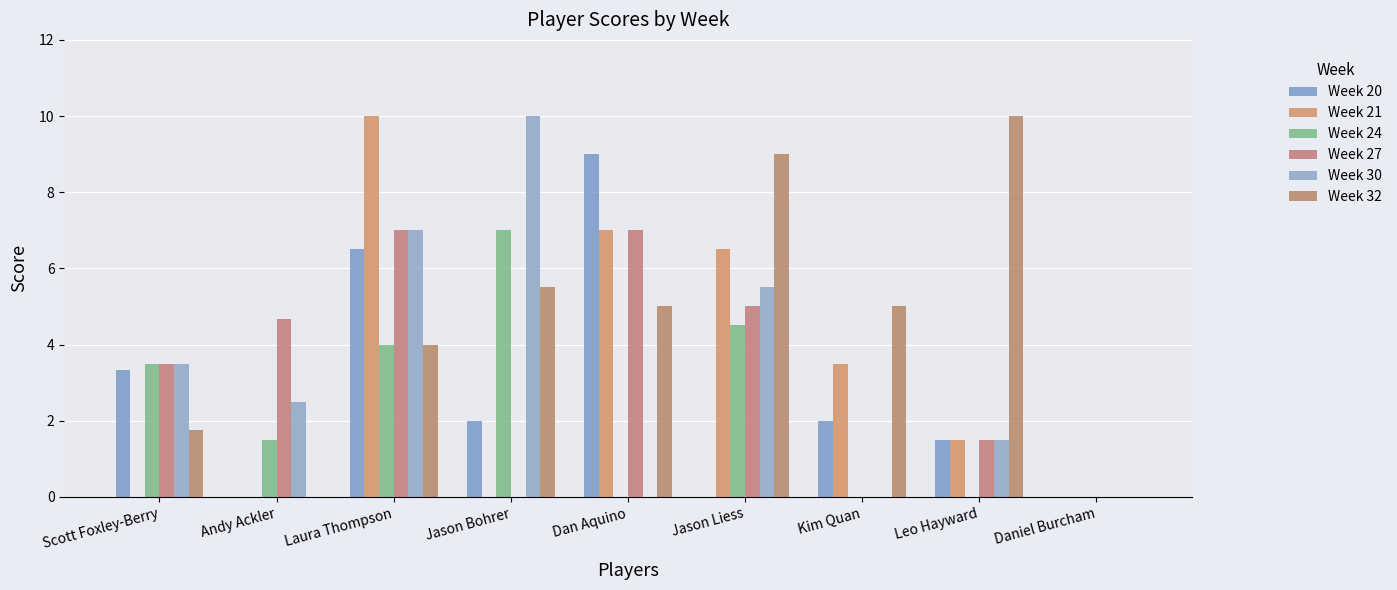

The Week 32 series shows -5.4 at Andy Ackler. True or false?

False